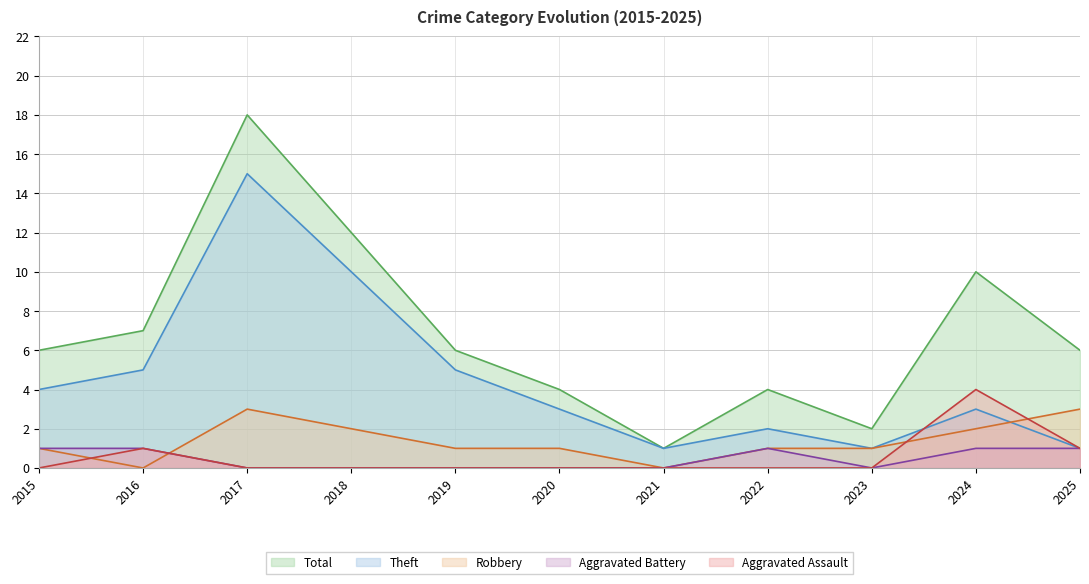

Which series has the largest range (max minus min)?

Total